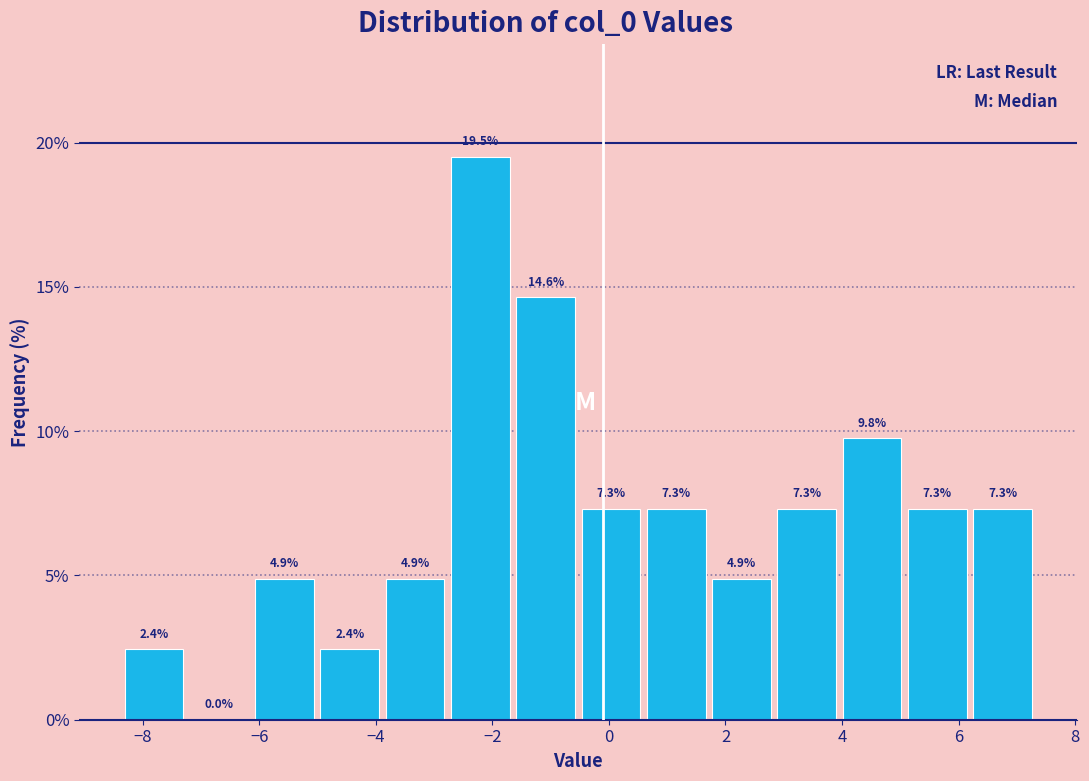

Reading left to right, list every bar in this chart as the range it spans on the x-axis followed by its height. The bar edges are not printed on the chart, so give them approximately, as read against the axis.

-8.4 to -7.2: 2.4
-7.2 to -6.2: 0.0
-6.2 to -5.0: 4.9
-5.0 to -3.8: 2.4
-3.8 to -2.8: 4.9
-2.8 to -1.6: 19.5
-1.6 to -0.6: 14.6
-0.6 to 0.6: 7.3
0.6 to 1.8: 7.3
1.8 to 2.8: 4.9
2.8 to 4.0: 7.3
4.0 to 5.0: 9.8
5.0 to 6.2: 7.3
6.2 to 7.4: 7.3